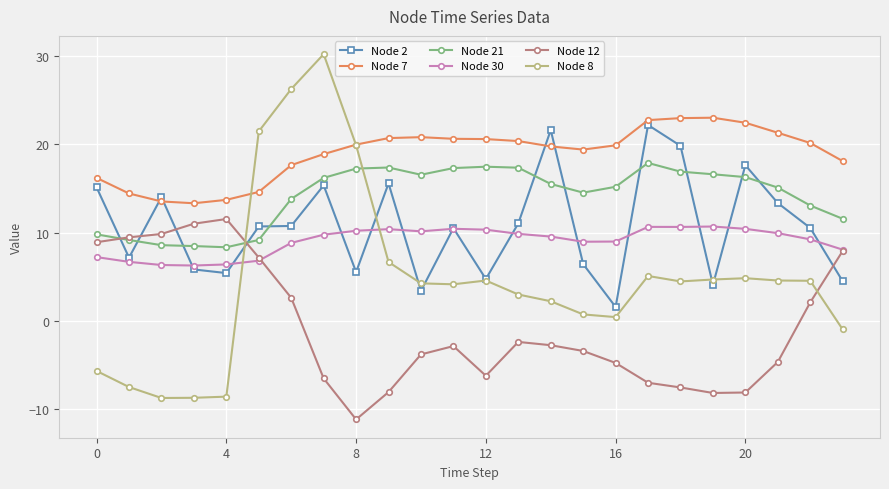

Which series has the largest total across all categories?

Node 7